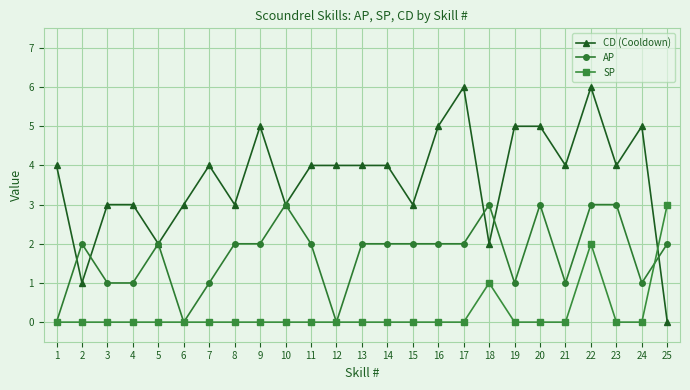

The value of SP at 1 is -1. True or false?

False